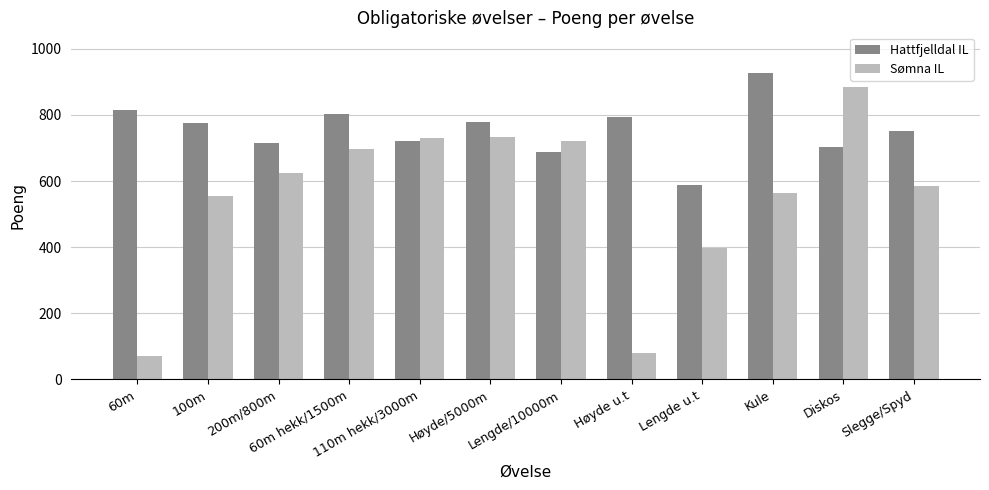

How many data points in Hattfjelldal IL are less than 777?

6